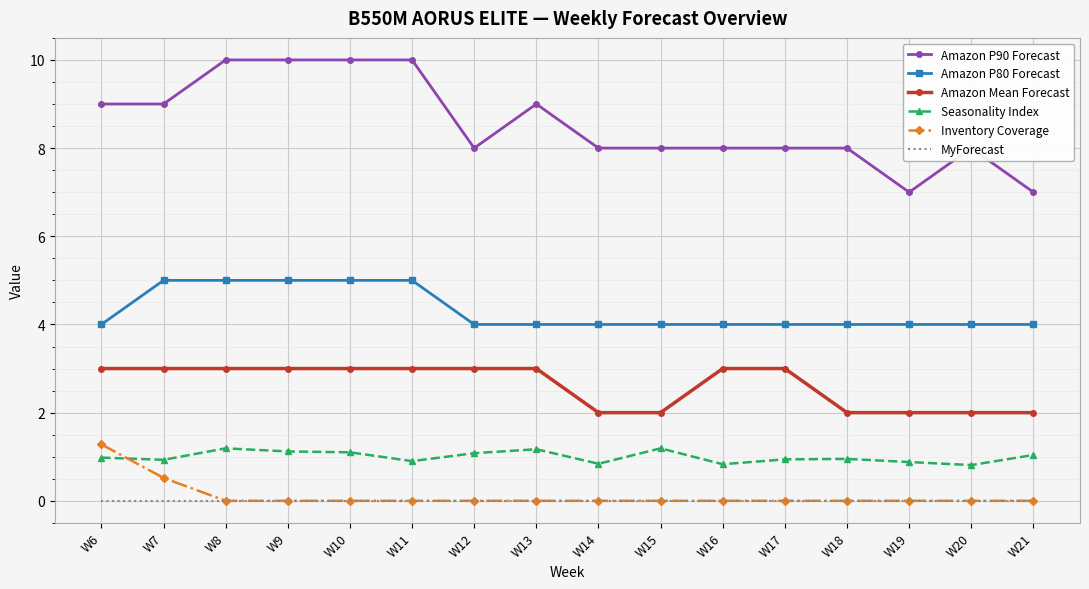

True or false: MyForecast has a value of 0.0 at W13.

True